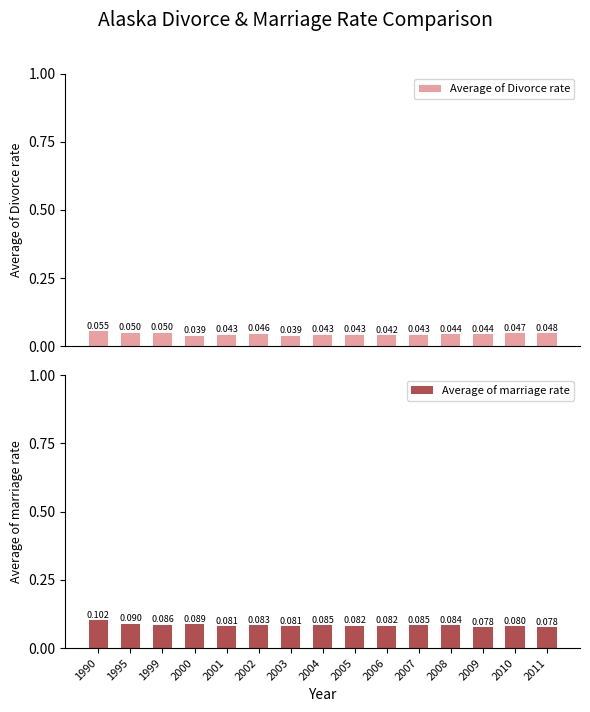

Is the value of Average of marriage rate at 2005 greater than the value of Average of Divorce rate at 2008?

Yes